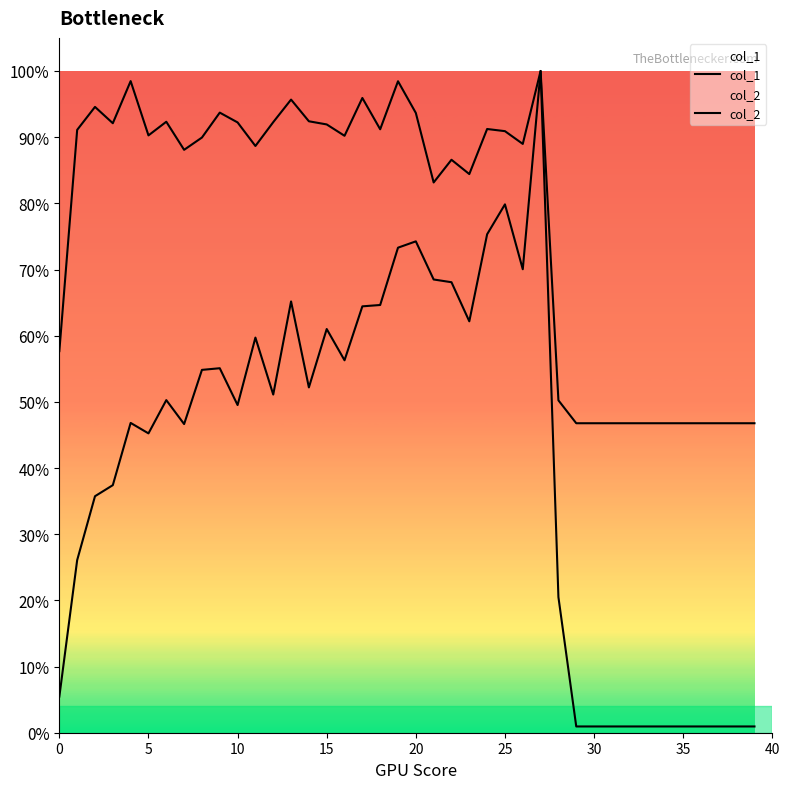

What is the average value of the col_2 series?

0.4